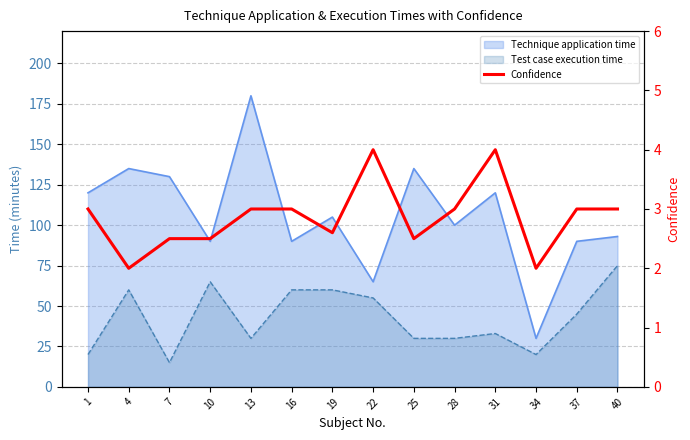

True or false: the data shows 3.0 at 16.

True